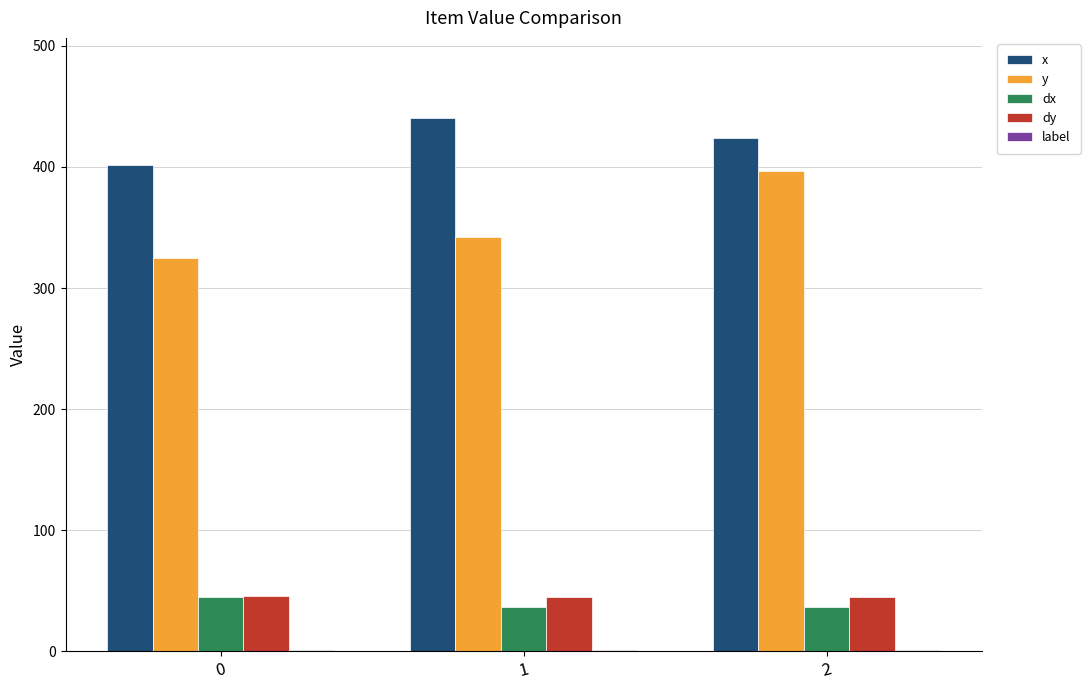

The value of dx at 0 is 45.3. True or false?

True